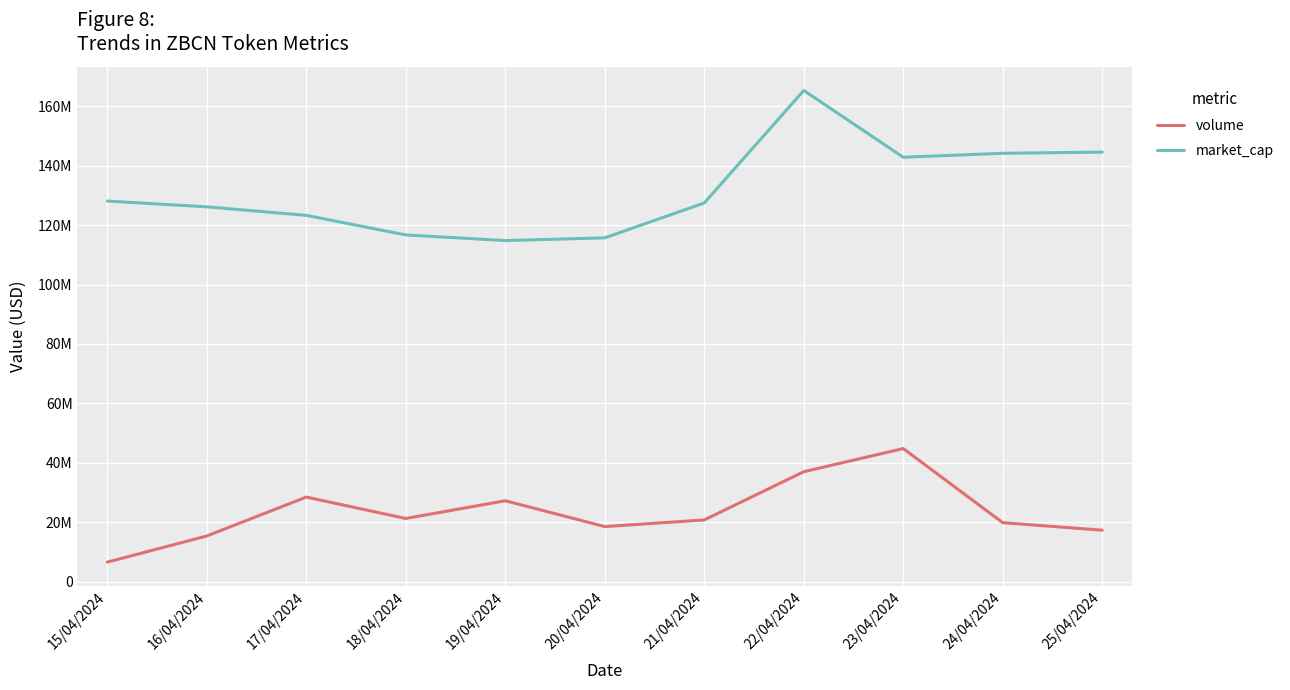

Does the chart have visible grid lines?

Yes